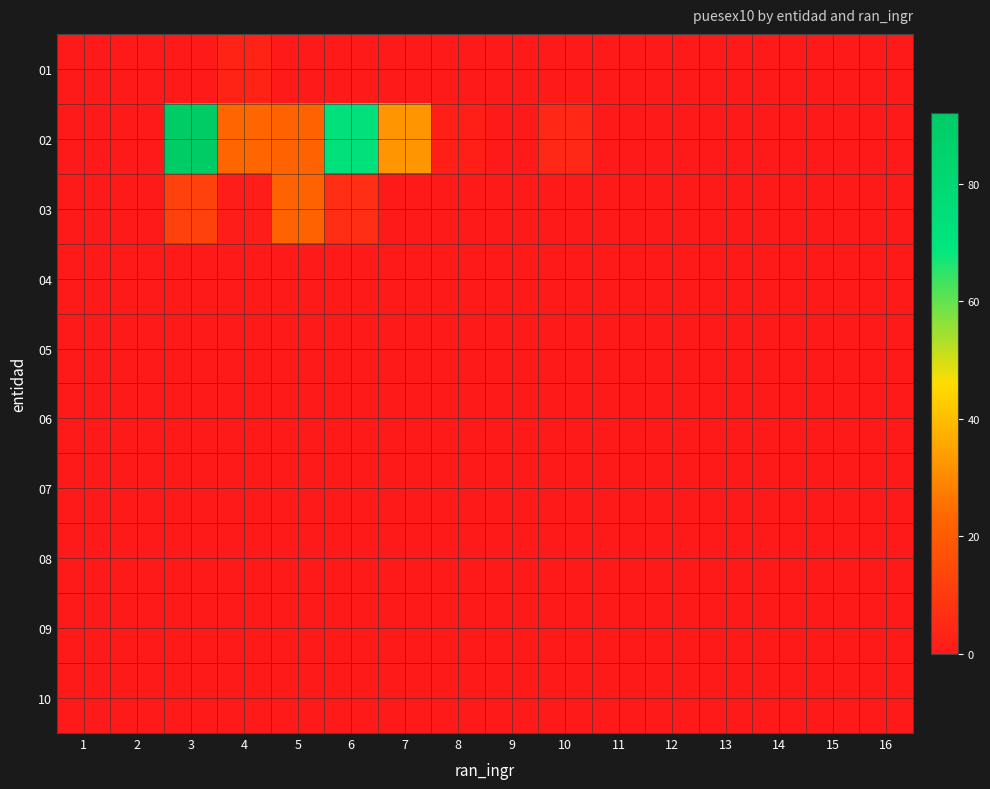

Rank the series at 12 from highest to lowest value.

01, 02, 03, 04, 05, 06, 07, 08, 09, 10